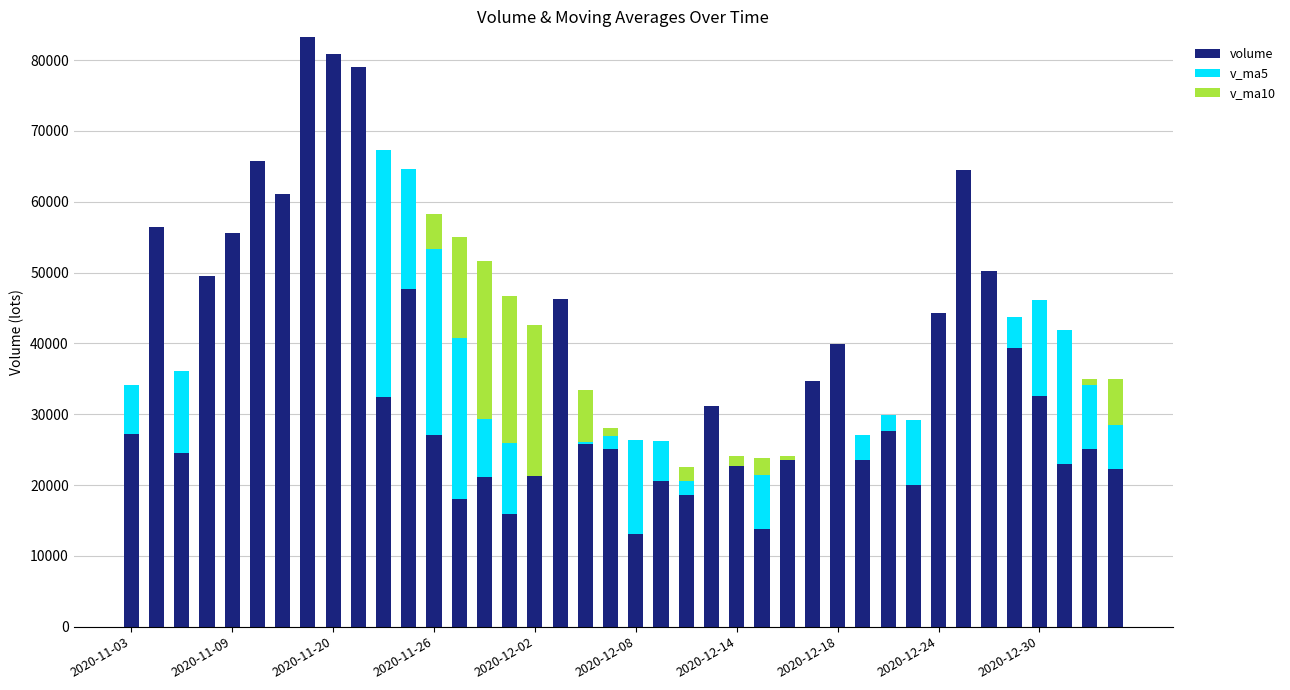

What is the sum of all volume values?

1454504.0